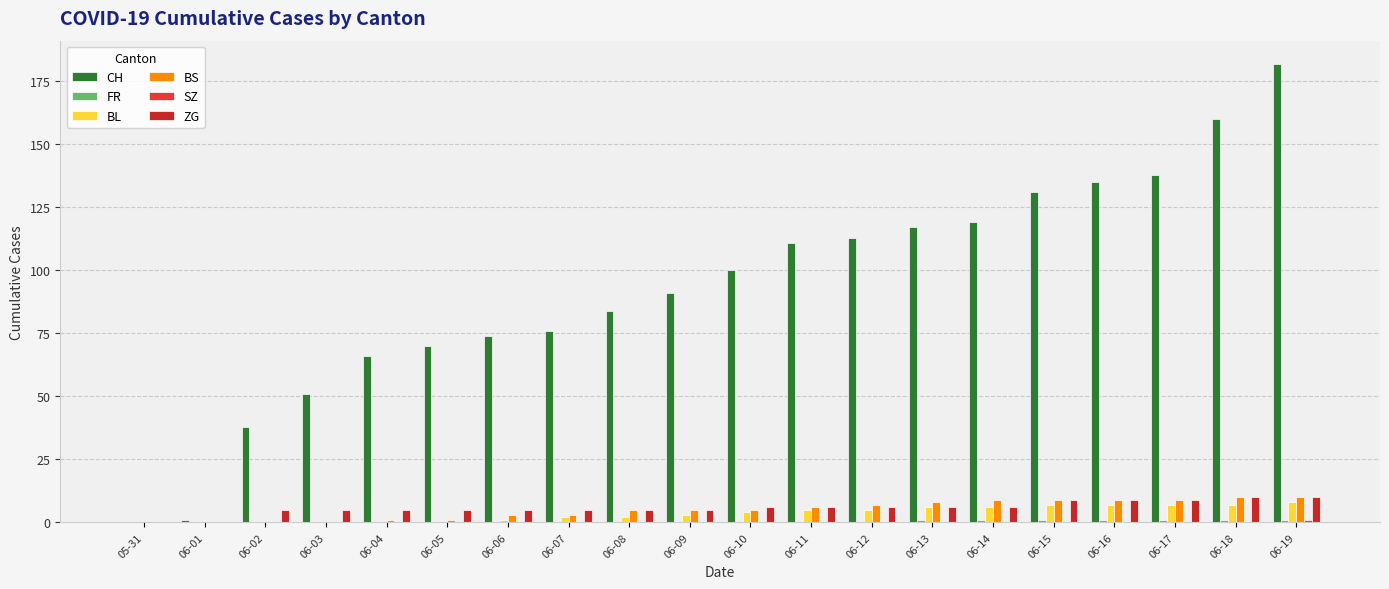

What is the difference between the BS values at 06-07 and 06-05?

2